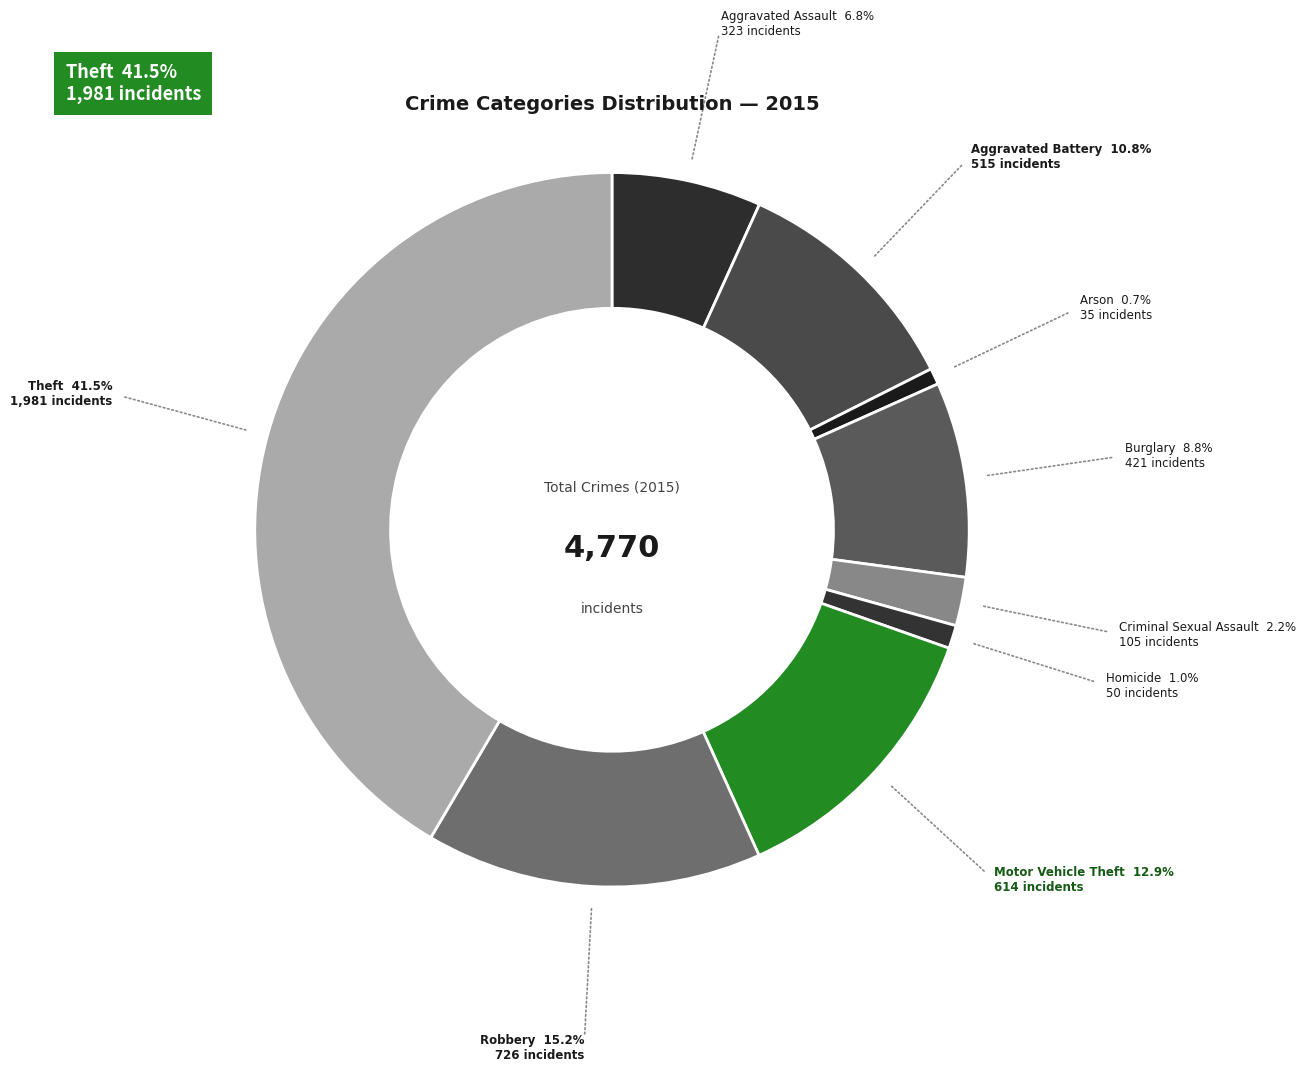

How many segments does this pie chart have?

9